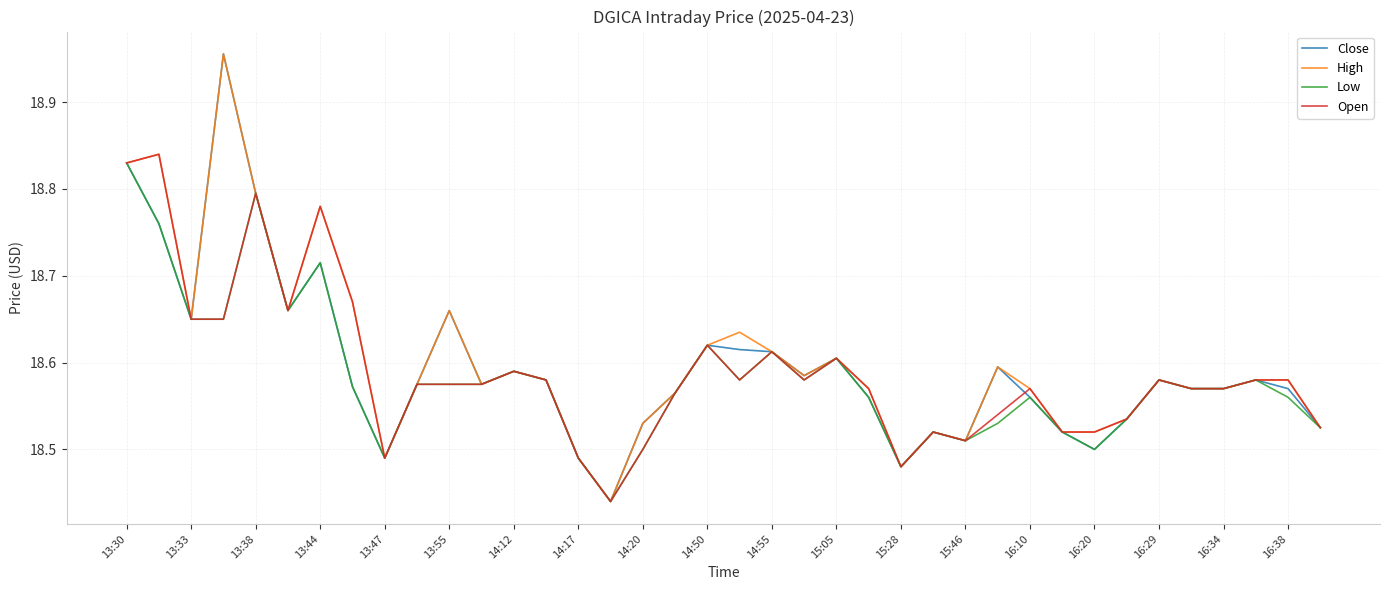

What are all the series names shown in the legend?

Close, High, Low, Open